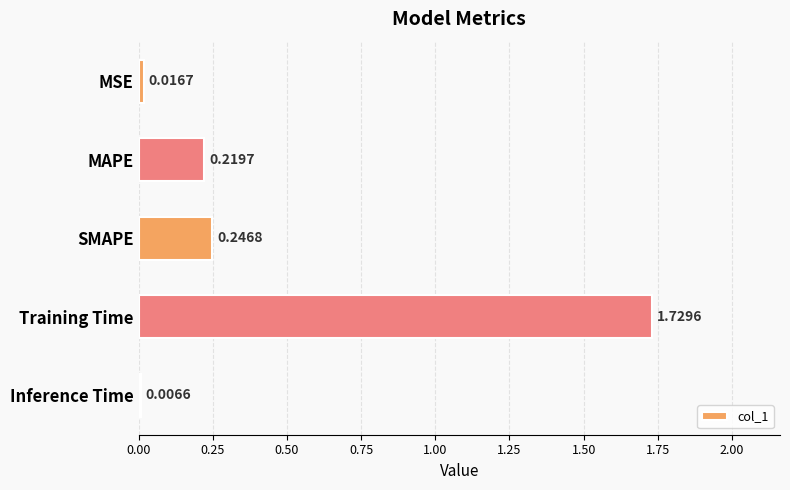

What is the label of the 3rd bar from the top?

SMAPE